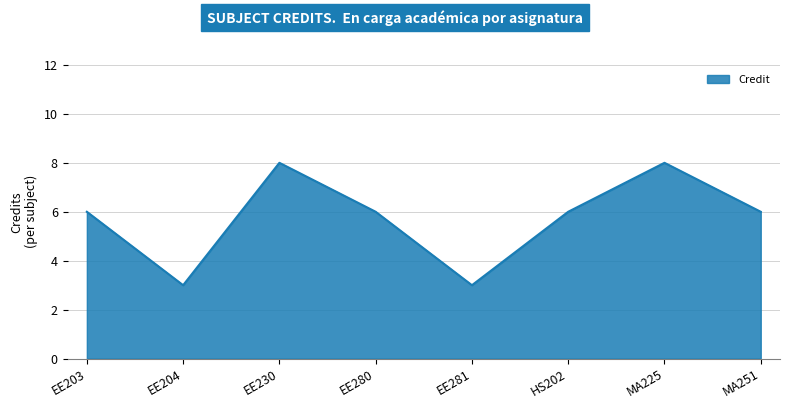

What is the difference between the maximum and minimum values?

5